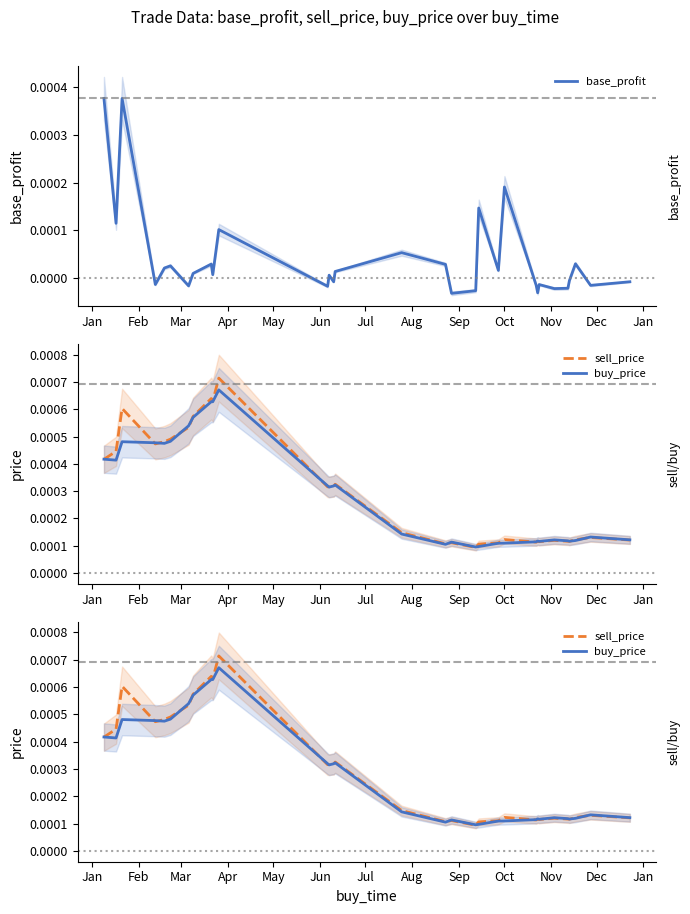

True or false: sell_price has a value of 0.0 at May.

False